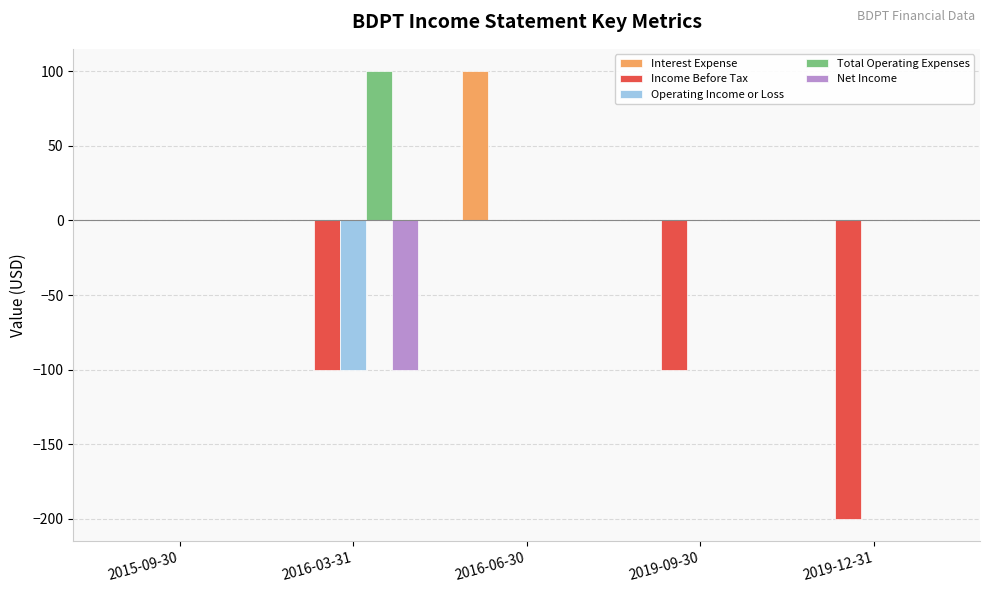

How many values in the Interest Expense series exceed 0?

1